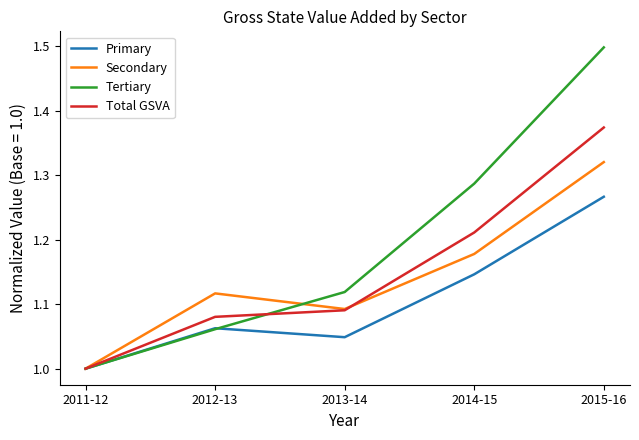

The Secondary series shows 0.5 at 2014-15. True or false?

False